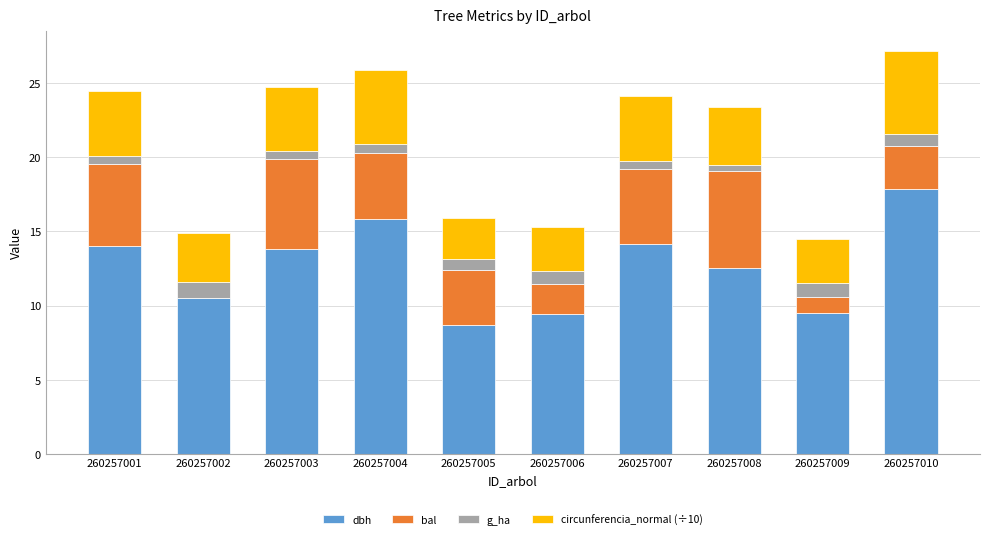

What is the total value across all series at 260257010?

27.2